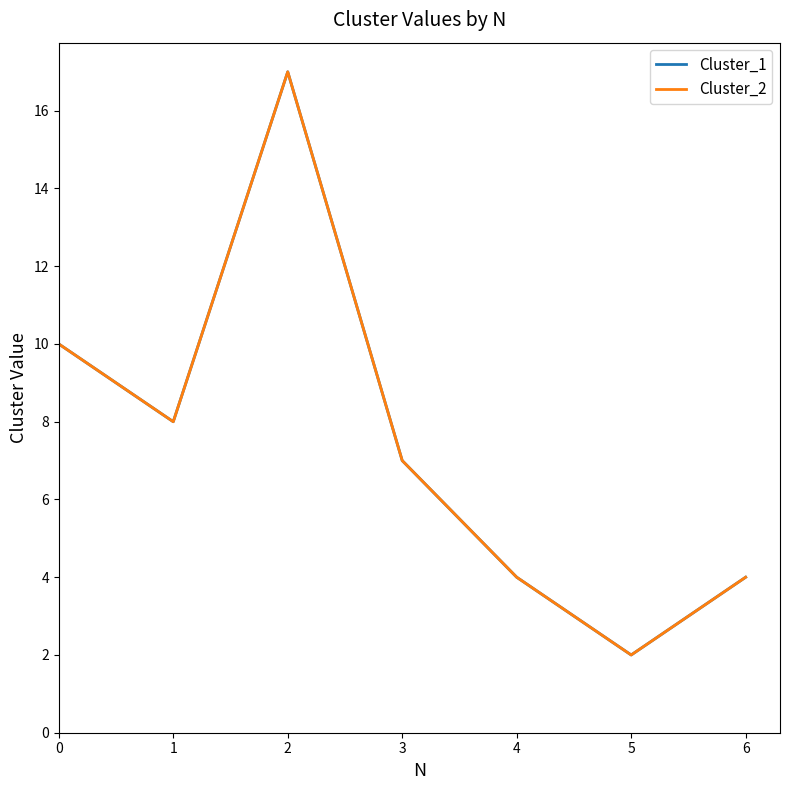

Does the chart have visible grid lines?

No